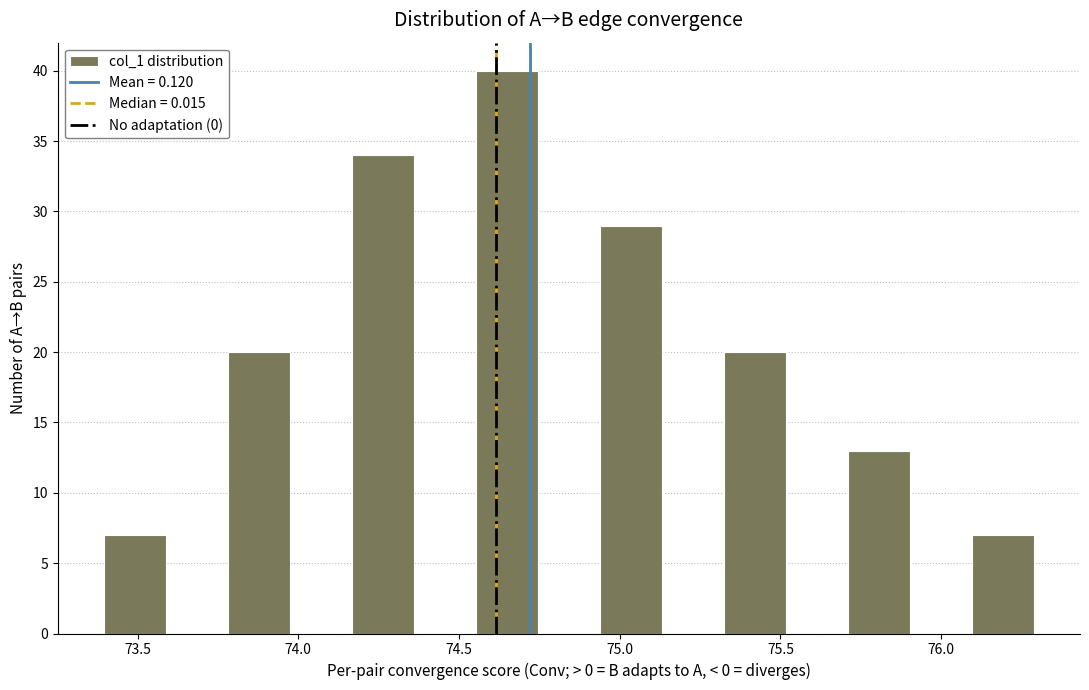

Read against the x-axis, roughly where is the centre of the tallest bar?

74.65